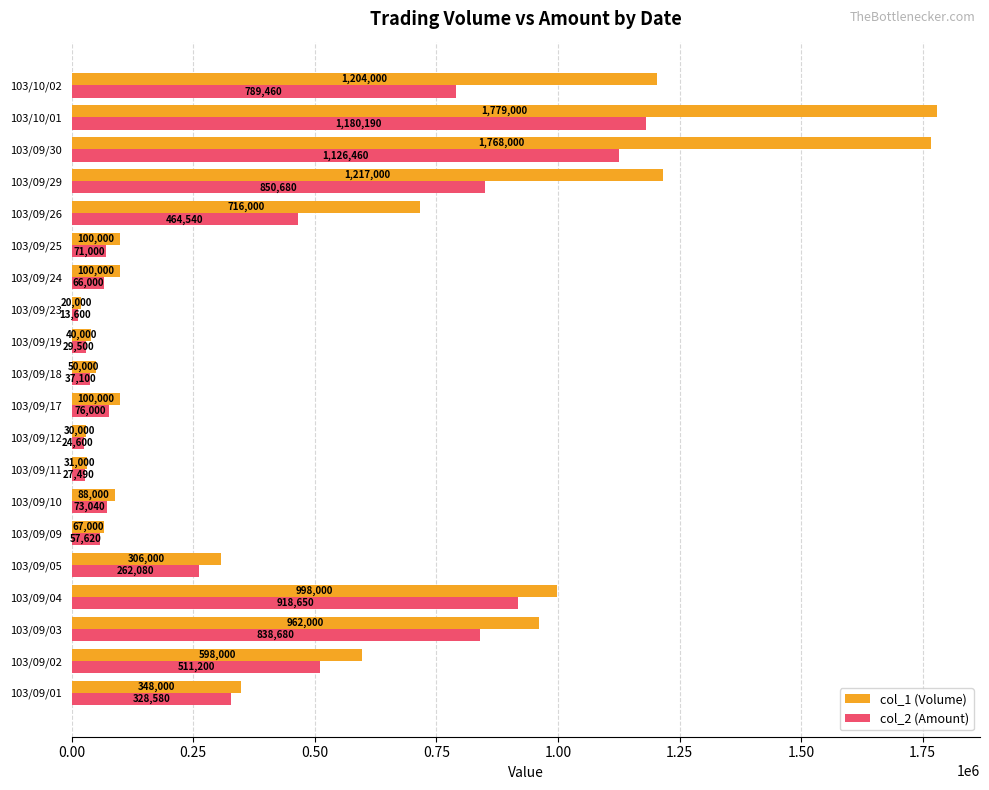

Which category has the lowest value in the col_2 (Amount) series?

103/09/23